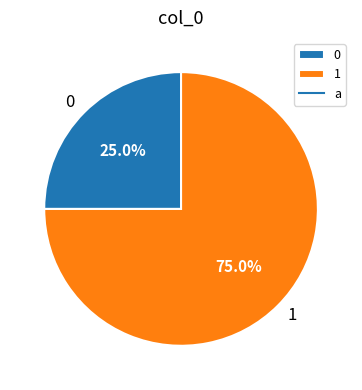

To the nearest percent, what is the average slice percentage?

50%